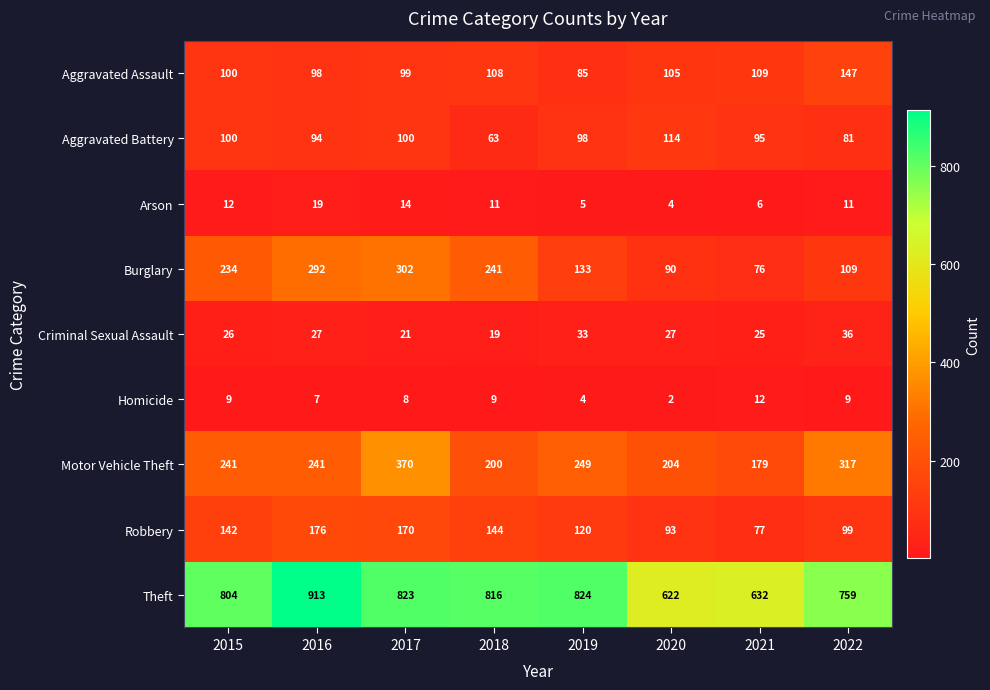

True or false: Robbery has a value of 21 at 2021.

False